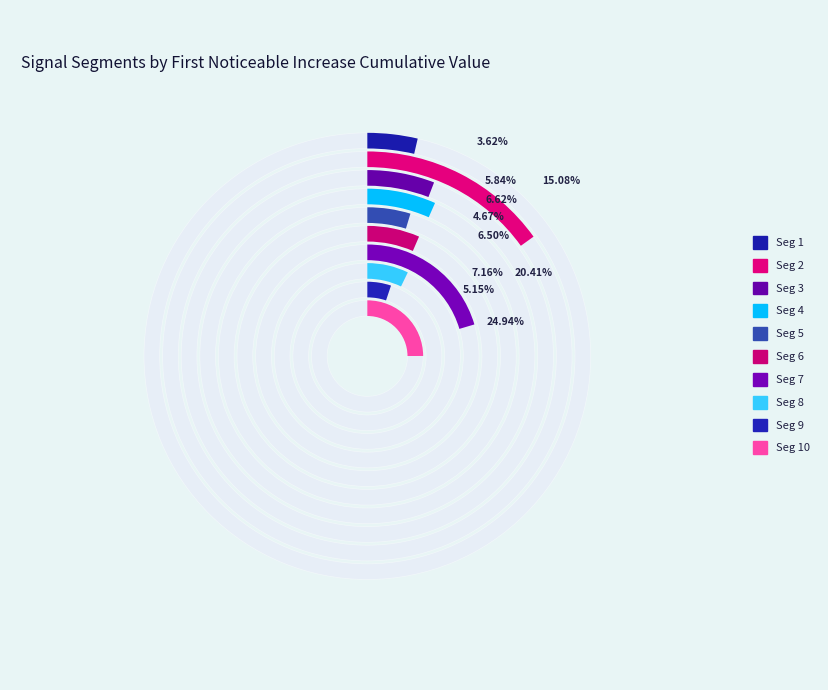

Is it true that signal segment 4 is 1% of the pie?

False